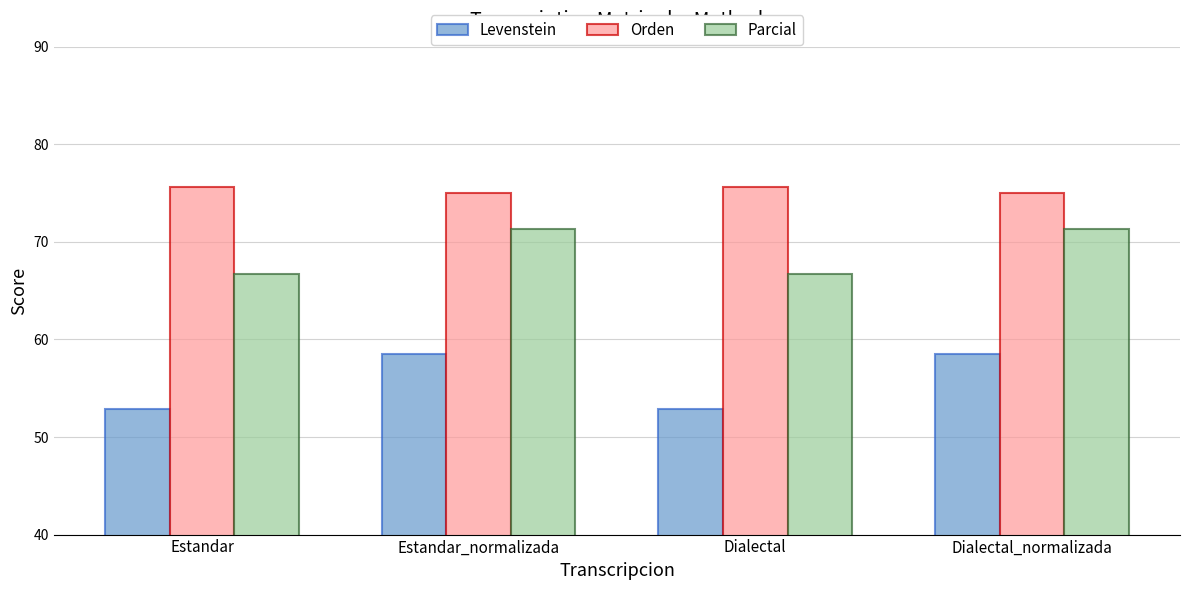

Reading right to left, extract all data points from this chart.

Levenstein: 58.5	52.9	58.5	52.9
Orden: 75.0	75.6	75.0	75.6
Parcial: 71.3	66.7	71.3	66.7